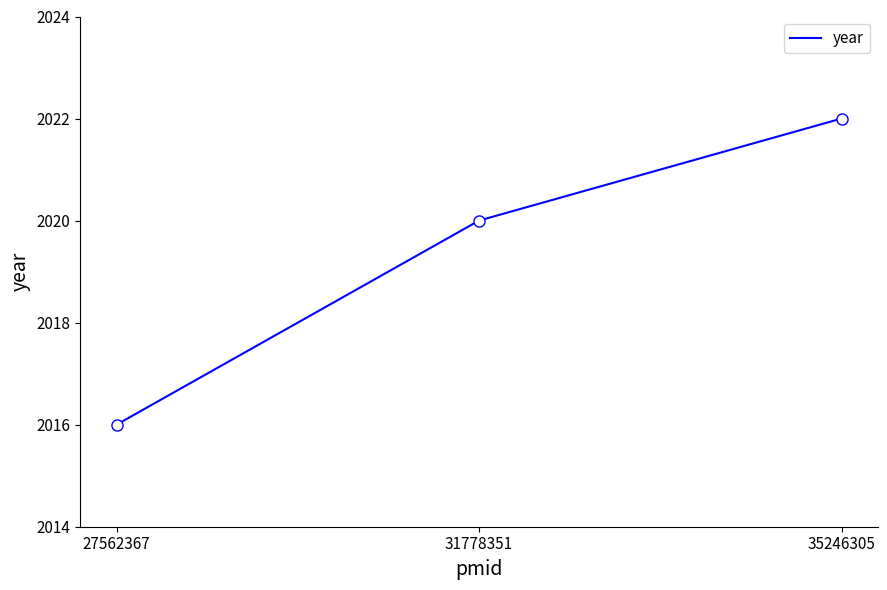

What is the difference between the values at 31778351 and 27562367?

4